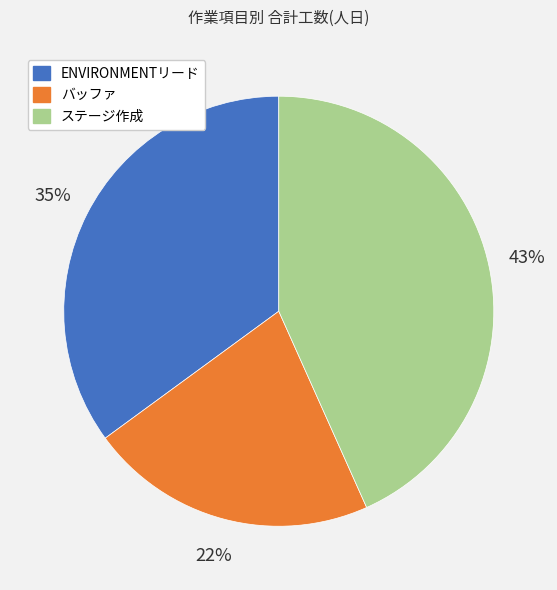

What percentage is the バッファ slice, to the nearest percent?

22%